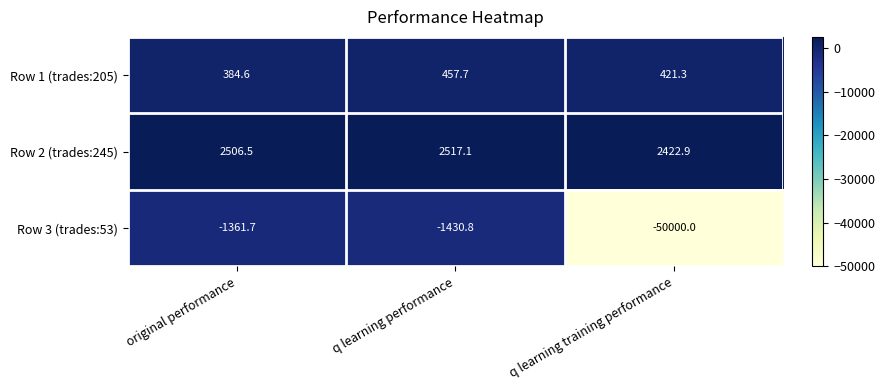

What is the difference between the maximum and minimum values in the Row 2 (trades:245) series?

94.2